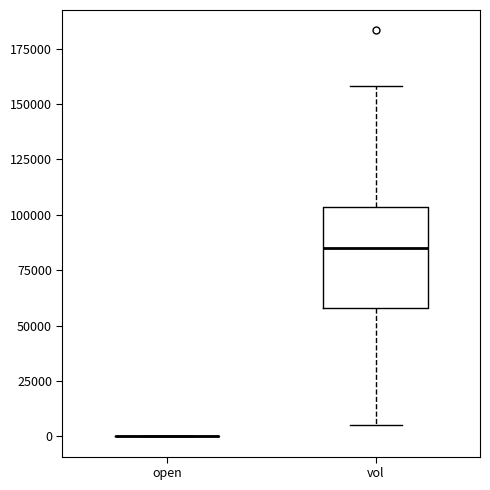

Reading left to right, transcribe this box plot: for each box, give where its median line is, the range the box spans, and where its two whiskers end, as read against the y-axis. The values are not printed on the chart, so give them approximately, as read against the axis.

open: box collapsed to a line at 0, whiskers 0 to 0
vol: median 85000, box 60000 to 105000, whiskers 5000 to 160000